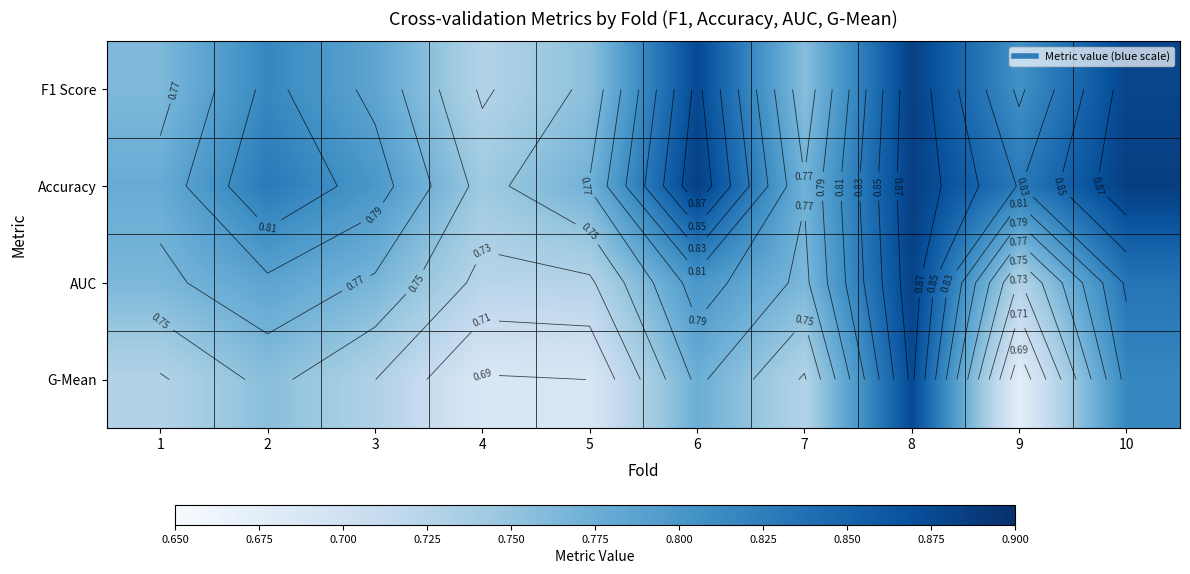

True or false: G-Mean has a value of 0.8 at 10.

True